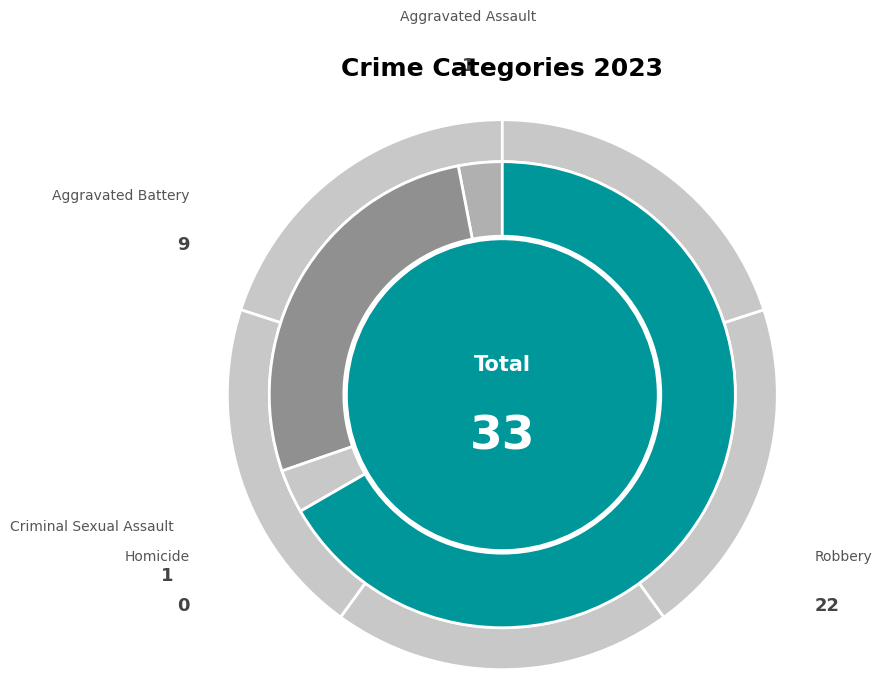

To the nearest percent, what portion does Robbery represent?

67%